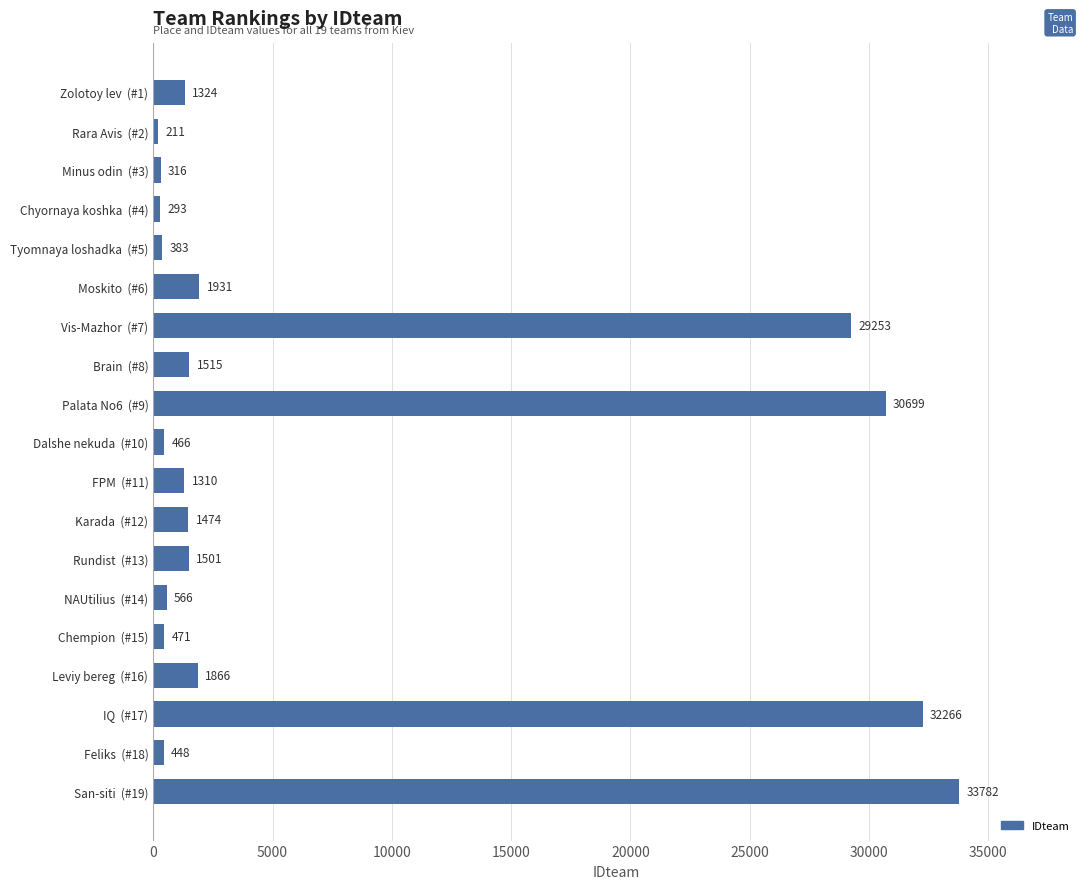

Reading bottom to top, what are all the values shown in this chart?

San-siti  (#19)=33782	Feliks  (#18)=448	IQ  (#17)=32266	Leviy bereg  (#16)=1866	Chempion  (#15)=471	NAUtilius  (#14)=566	Rundist  (#13)=1501	Karada  (#12)=1474	FPM  (#11)=1310	Dalshe nekuda  (#10)=466	Palata No6  (#9)=30699	Brain  (#8)=1515	Vis-Mazhor  (#7)=29253	Moskito  (#6)=1931	Tyomnaya loshadka  (#5)=383	Chyornaya koshka  (#4)=293	Minus odin  (#3)=316	Rara Avis  (#2)=211	Zolotoy lev  (#1)=1324